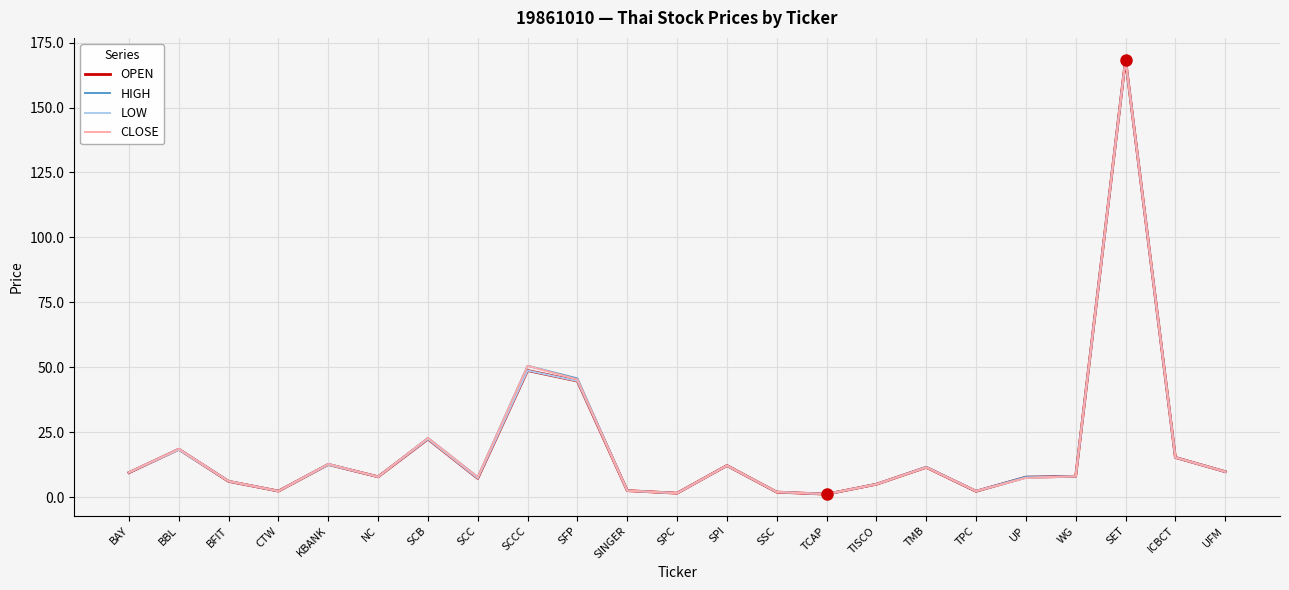

What position from the right is BBL?

22